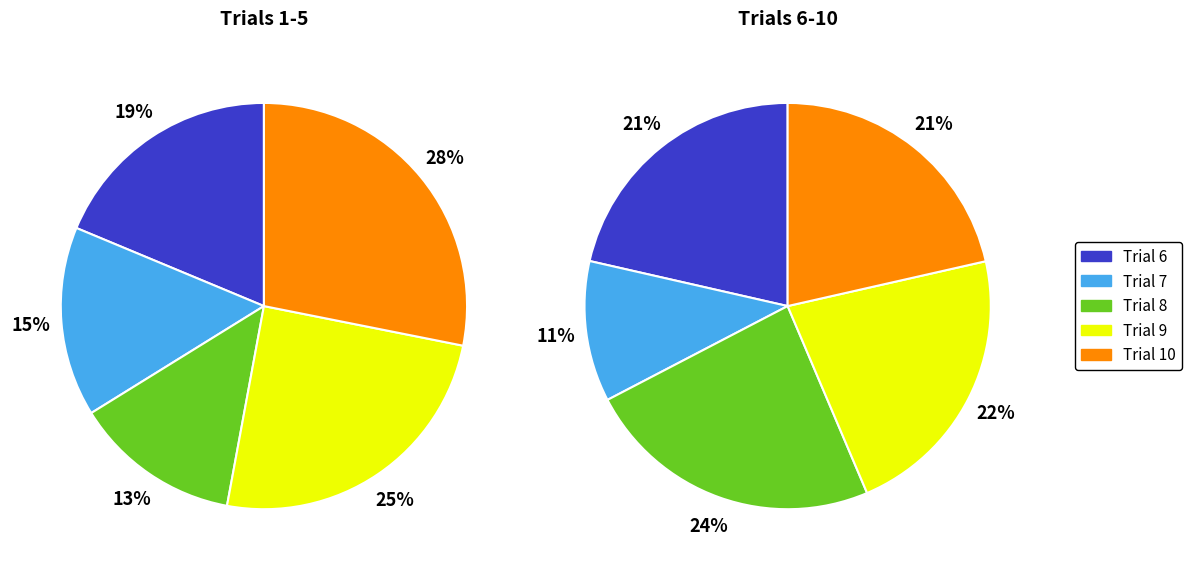

Is there a majority slice in this chart?

No